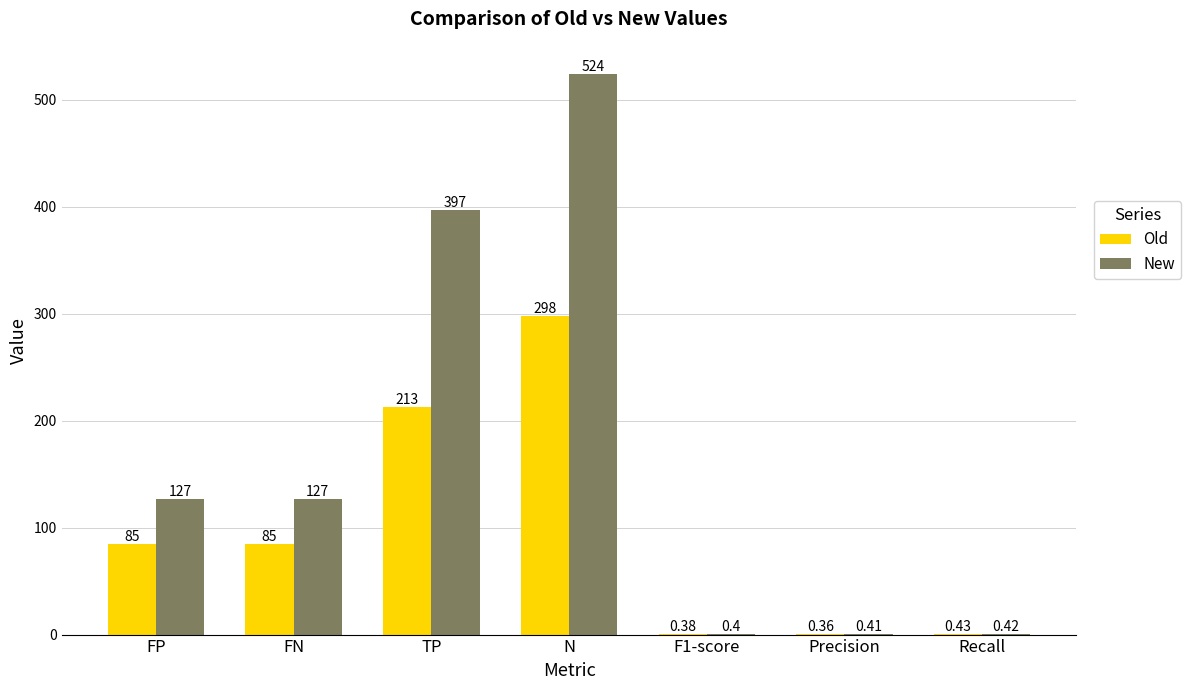

Between TP and N, which series saw the biggest shift?

New